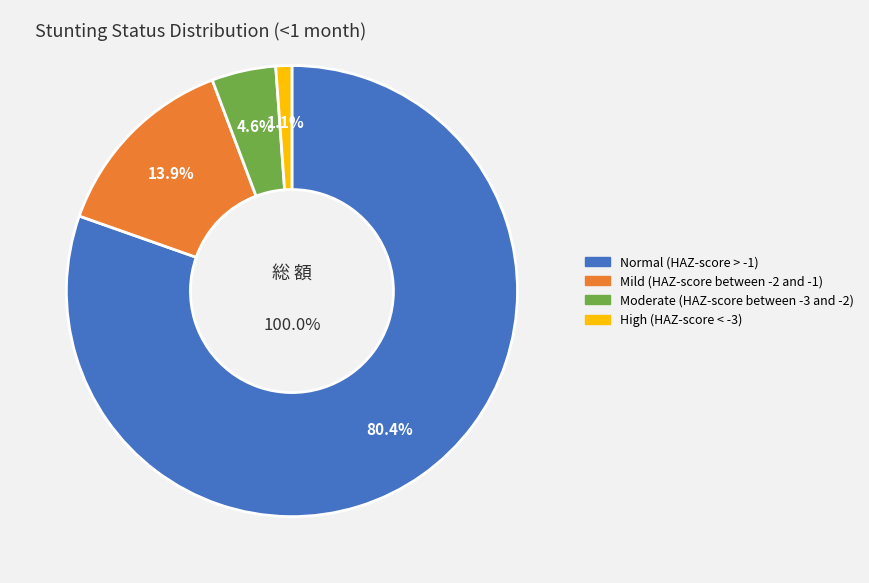

Rank the categories by value from lowest to highest.

High (HAZ-score < -3), Moderate (HAZ-score between -3 and -2), Mild (HAZ-score between -2 and -1), Normal (HAZ-score > -1)